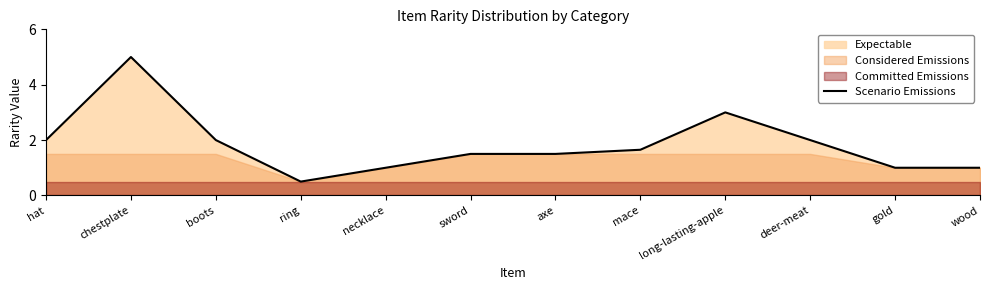

Which category has the highest value across all series?

chestplate